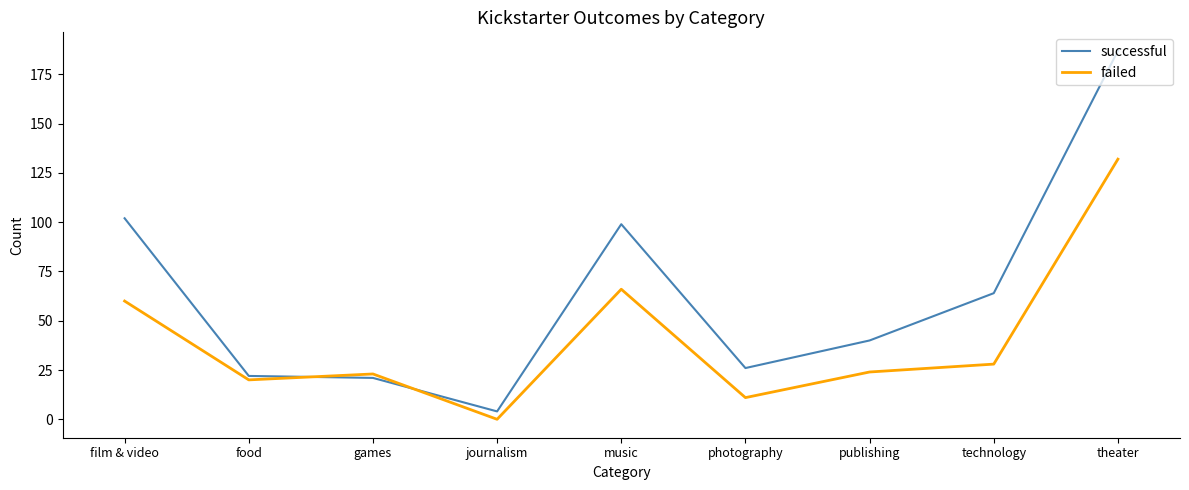

Reading left to right, transcribe all the data shown in this chart.

successful: film & video=102	food=22	games=21	journalism=4	music=99	photography=26	publishing=40	technology=64	theater=187
failed: film & video=60	food=20	games=23	journalism=0	music=66	photography=11	publishing=24	technology=28	theater=132